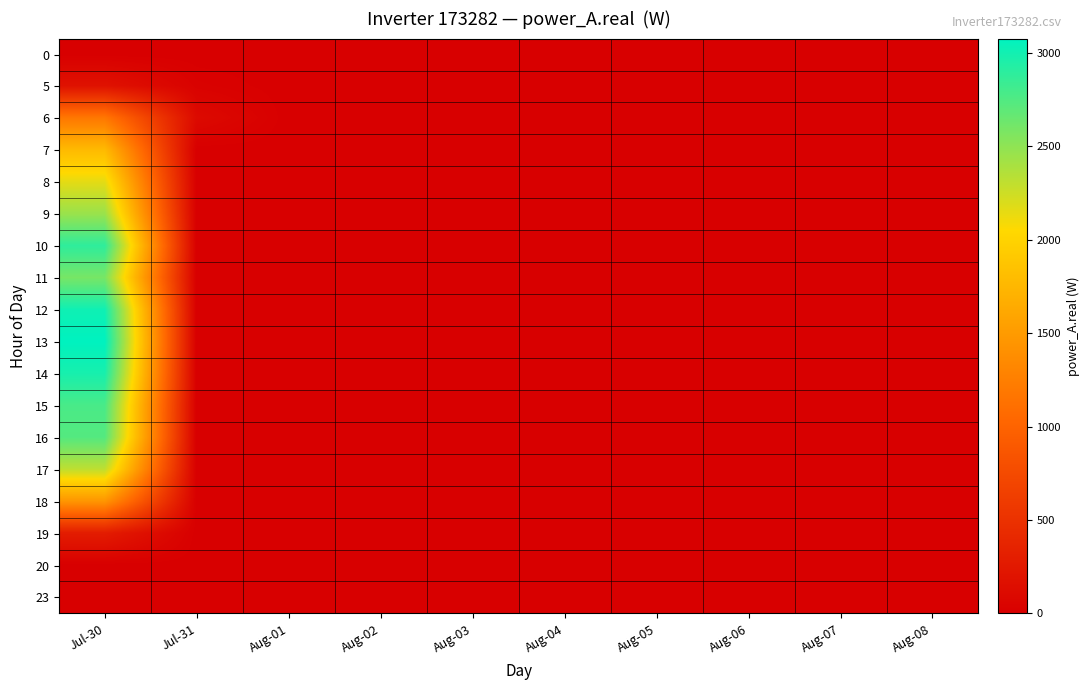

At how many categories does at least one series exceed 76?

2